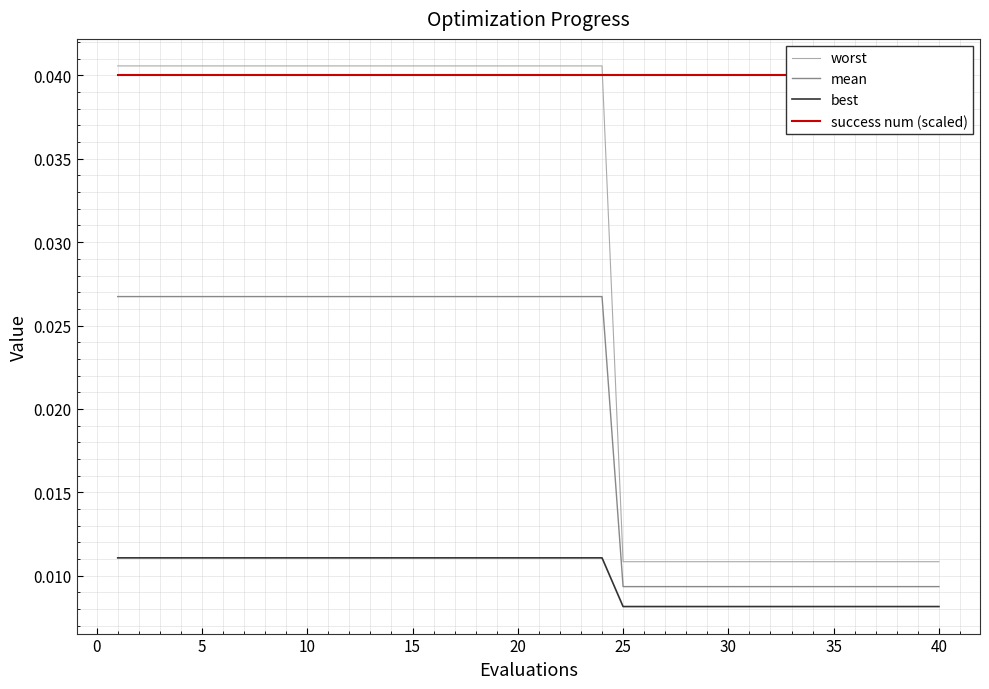

True or false: worst and mean intersect in this chart.

False